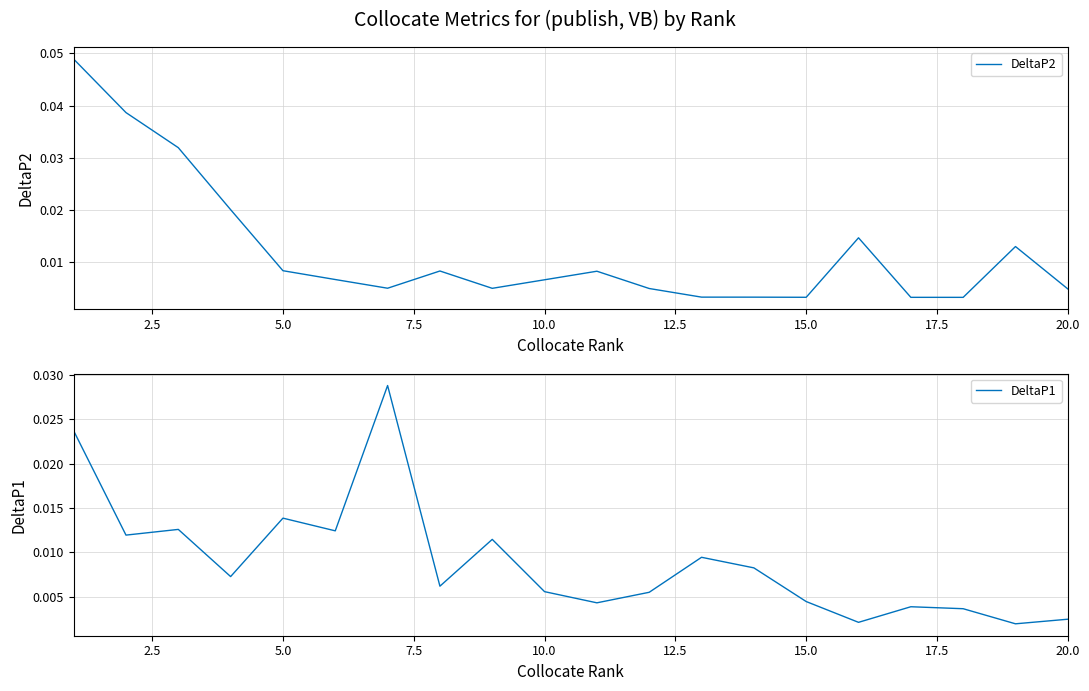

Does the chart display data point markers on the line(s)?

No